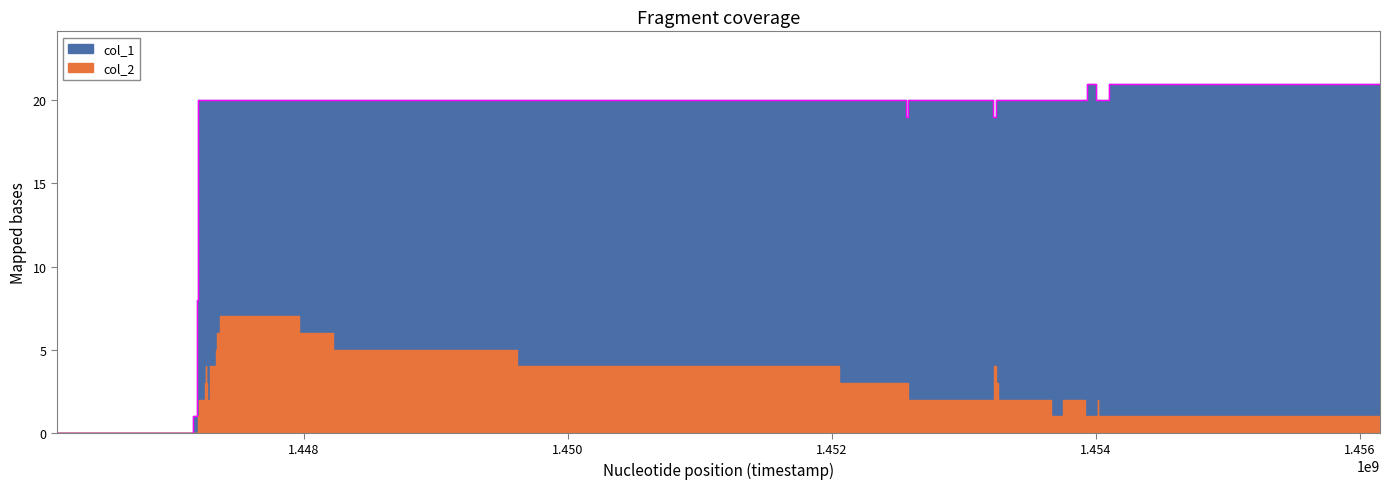

Reading left to right, extract all data points from this chart.

1446128257=0	1447161507=1	1447190304=8	1447193902=19	1447197497=20	1447201110=20	1447247869=20	1447255146=20	1447258743=20	1447262309=20	1447287516=20	1447291140=20	1447334297=20	1447337912=20	1447366746=20	1447960716=20	1448219962=20	1449616679=20	1452053903=20	1452561519=19	1452572284=20	1453220320=19	1453223944=19	1453241918=20	1453259905=20	1453655923=20	1453749509=20	1453915142=20	1453929543=21	1454001542=20	1454012359=20	1454015950=20	1454098762=21	1456150707=21